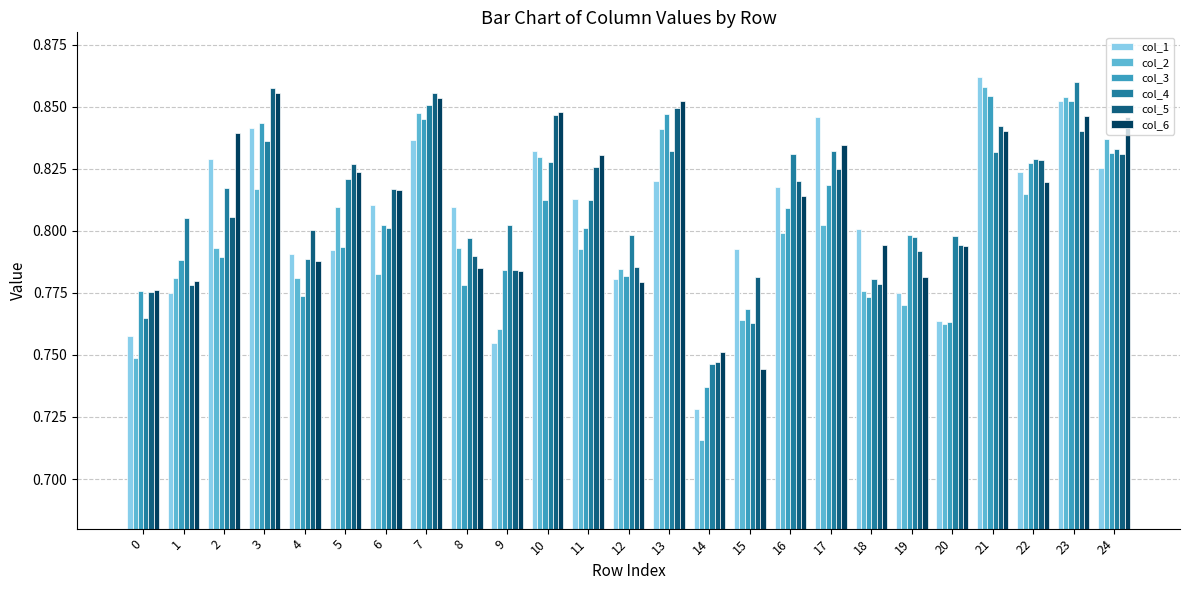

Which category has the lowest value in the col_3 series?

14